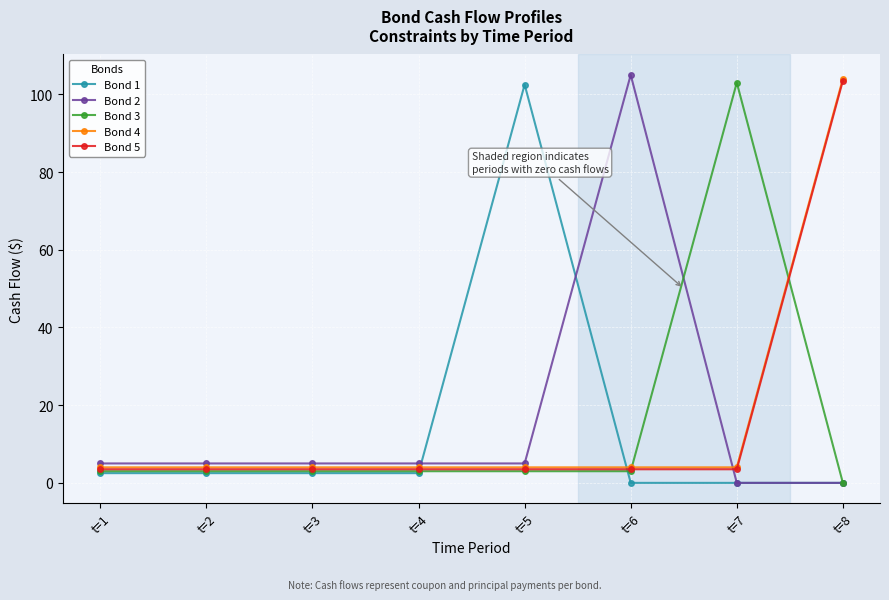

How many times do Bond 4 and Bond 3 cross each other?

2